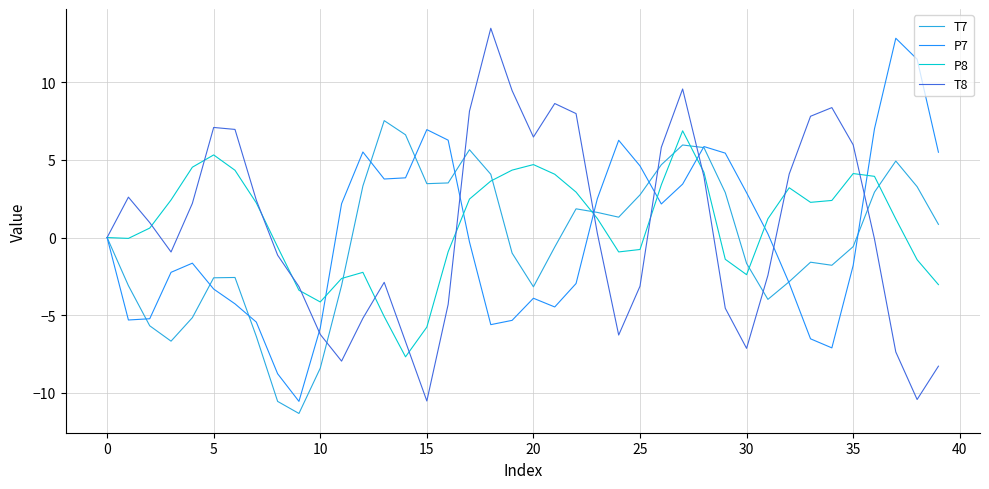

What is the average value of the T7 series?

-0.2